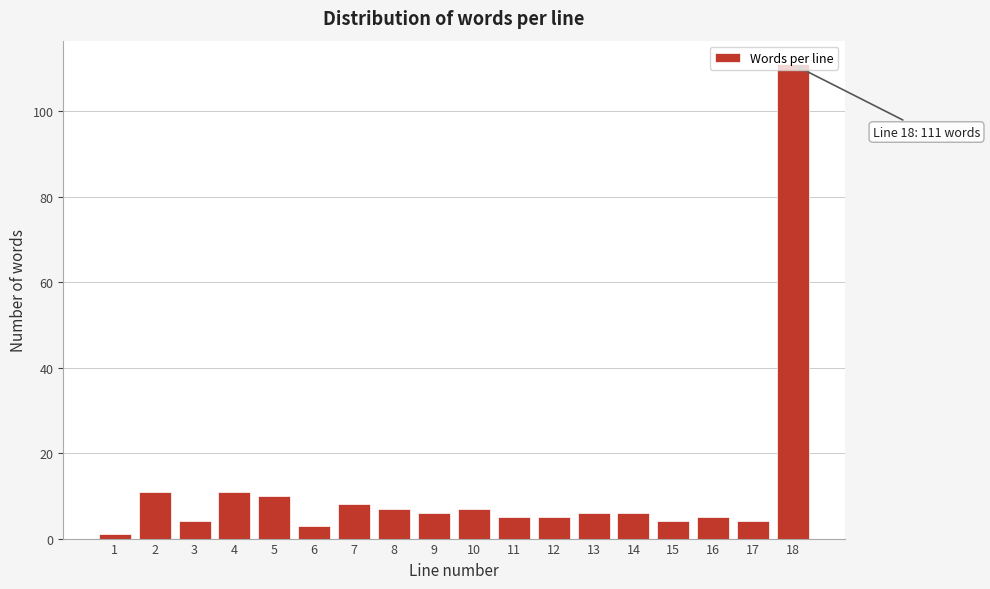

What is the difference between the maximum and minimum values?

110